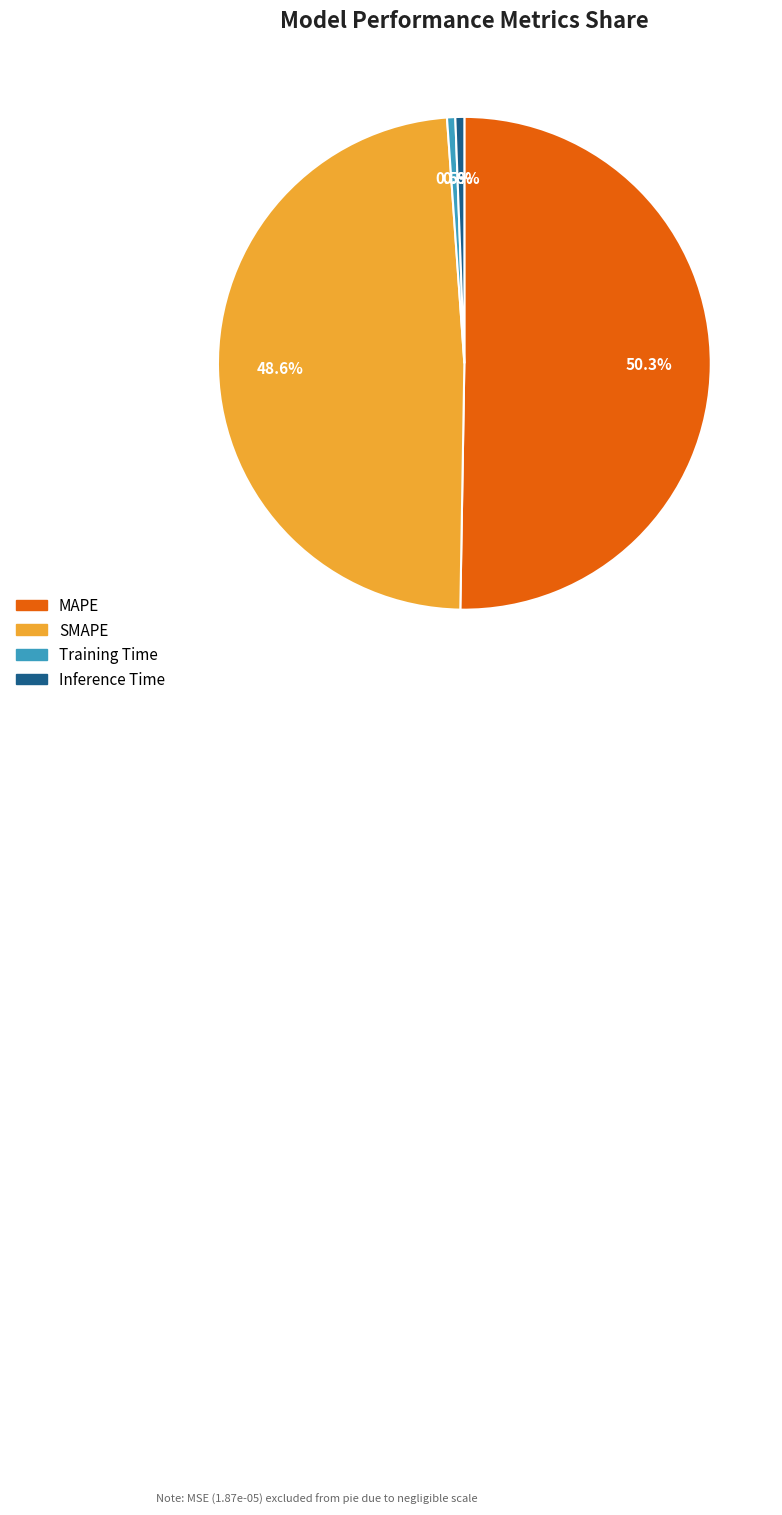

Which slice is the largest?

MAPE